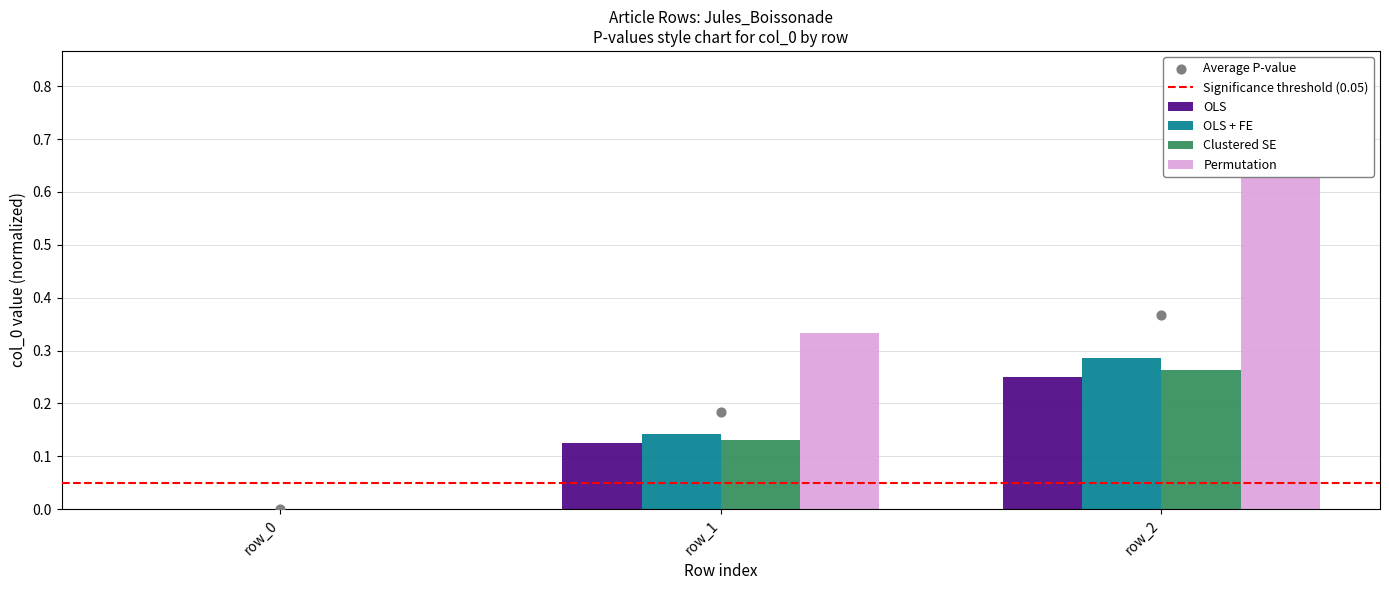

Which series has the widest spread of Y values?

Permutation